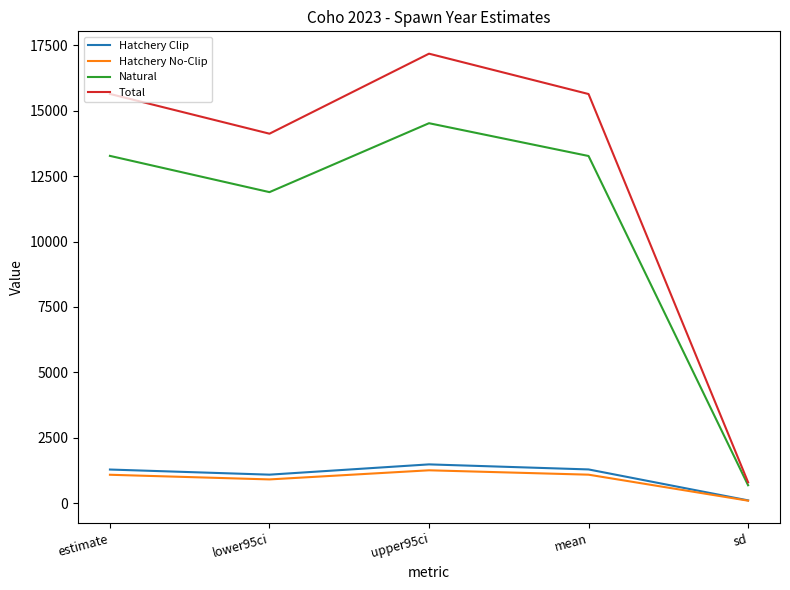

At which label is Natural closest to 7603?

lower95ci